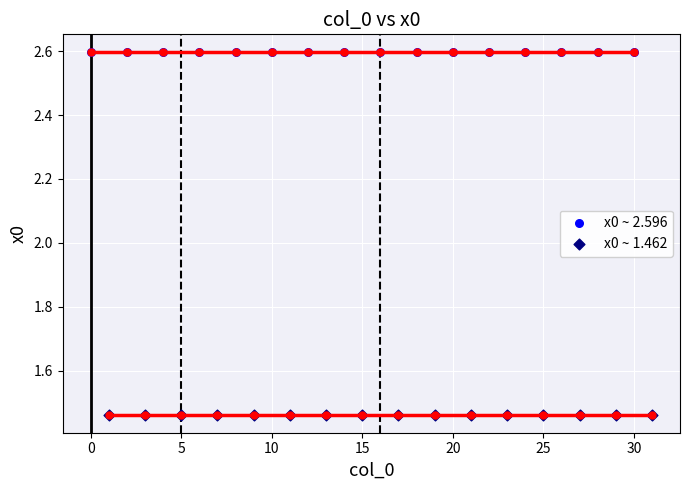

Which series reaches the maximum Y coordinate?

x0 ~ 2.596